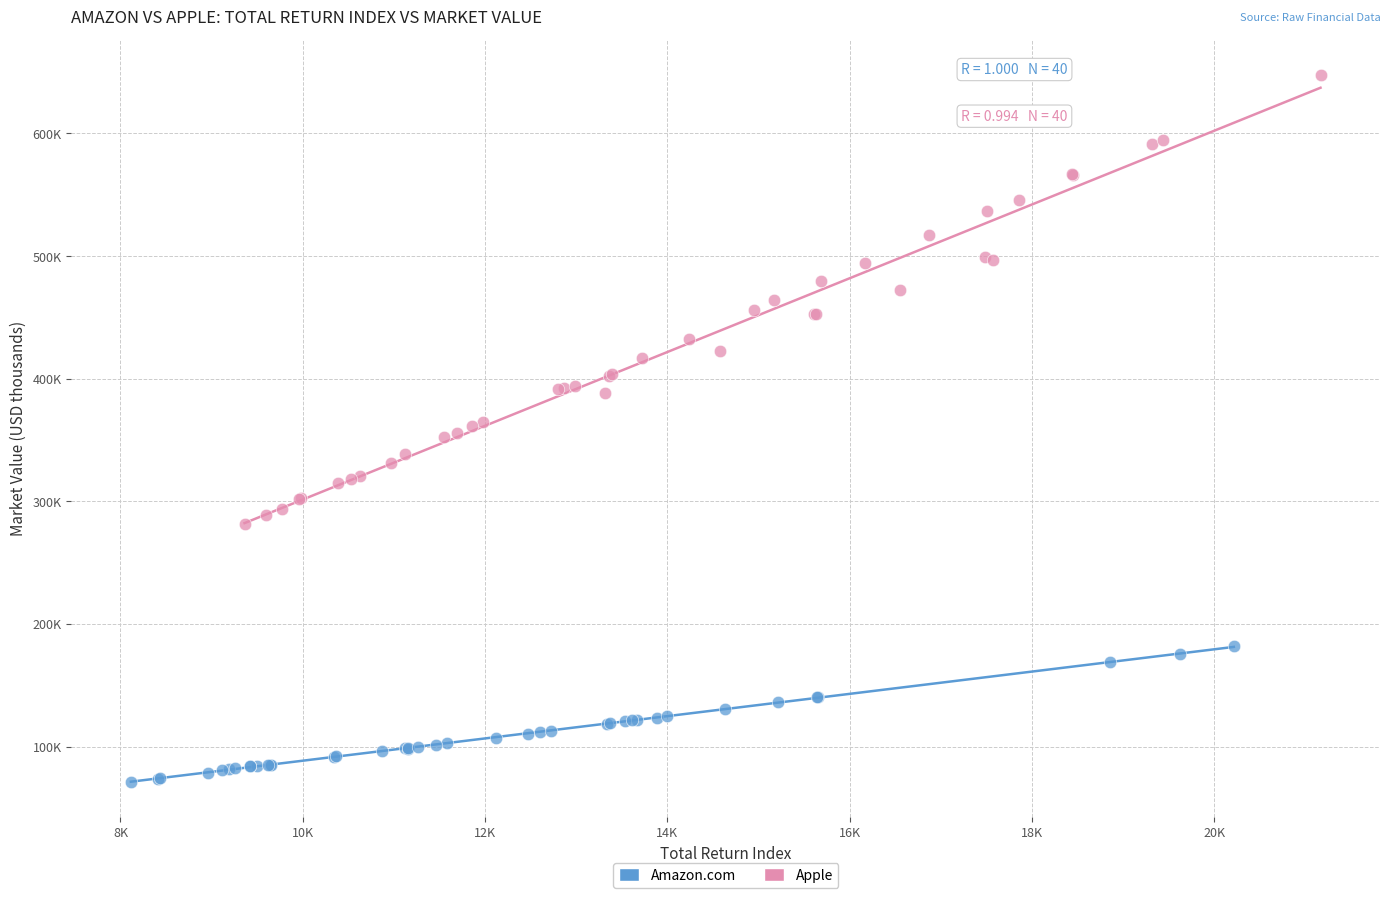

Which series contains the highest Y value?

Apple